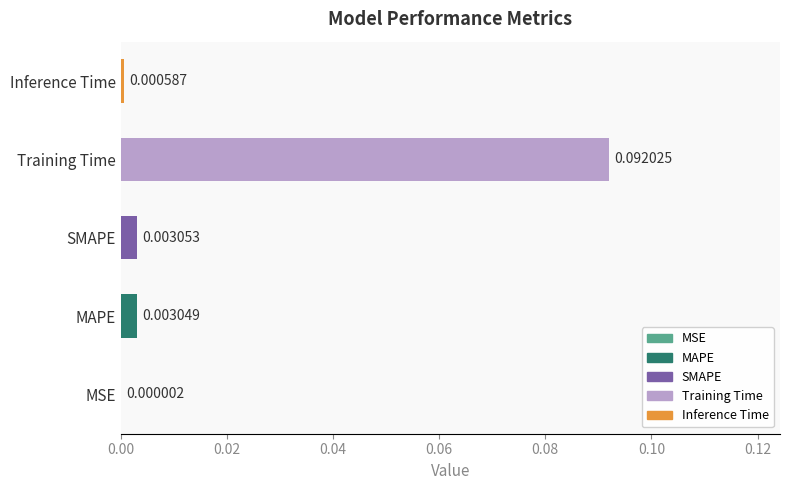

Are the bars horizontal?

Yes